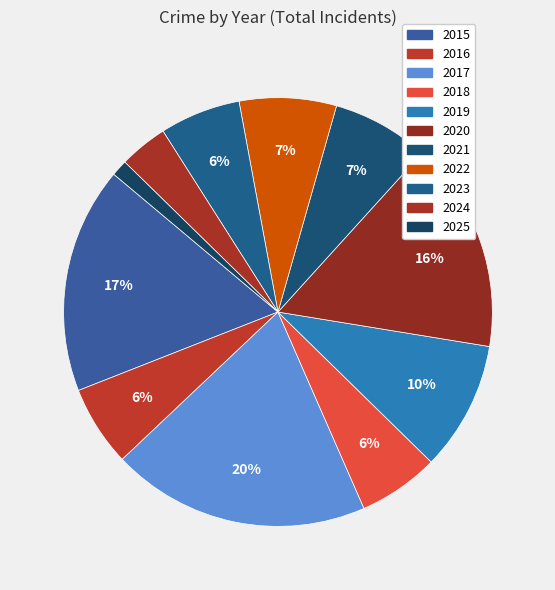

To the nearest percent, what percentage of the pie is 2025?

1%